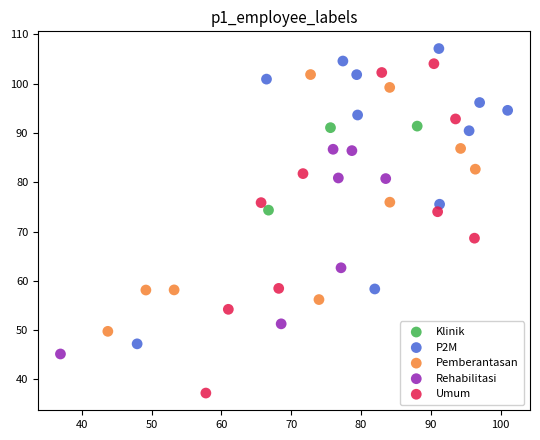

Which series has the widest spread of Y values?

Umum